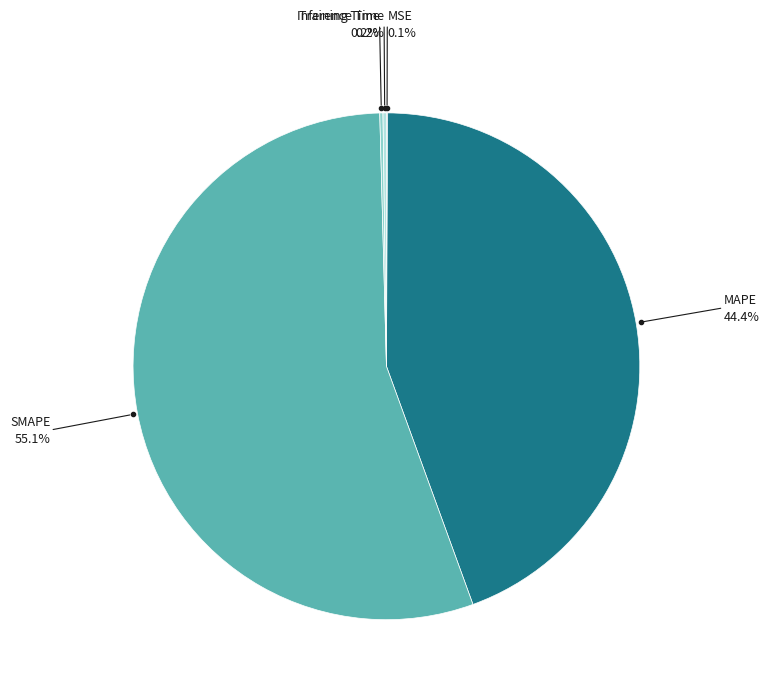

Does any single category account for the majority?

Yes